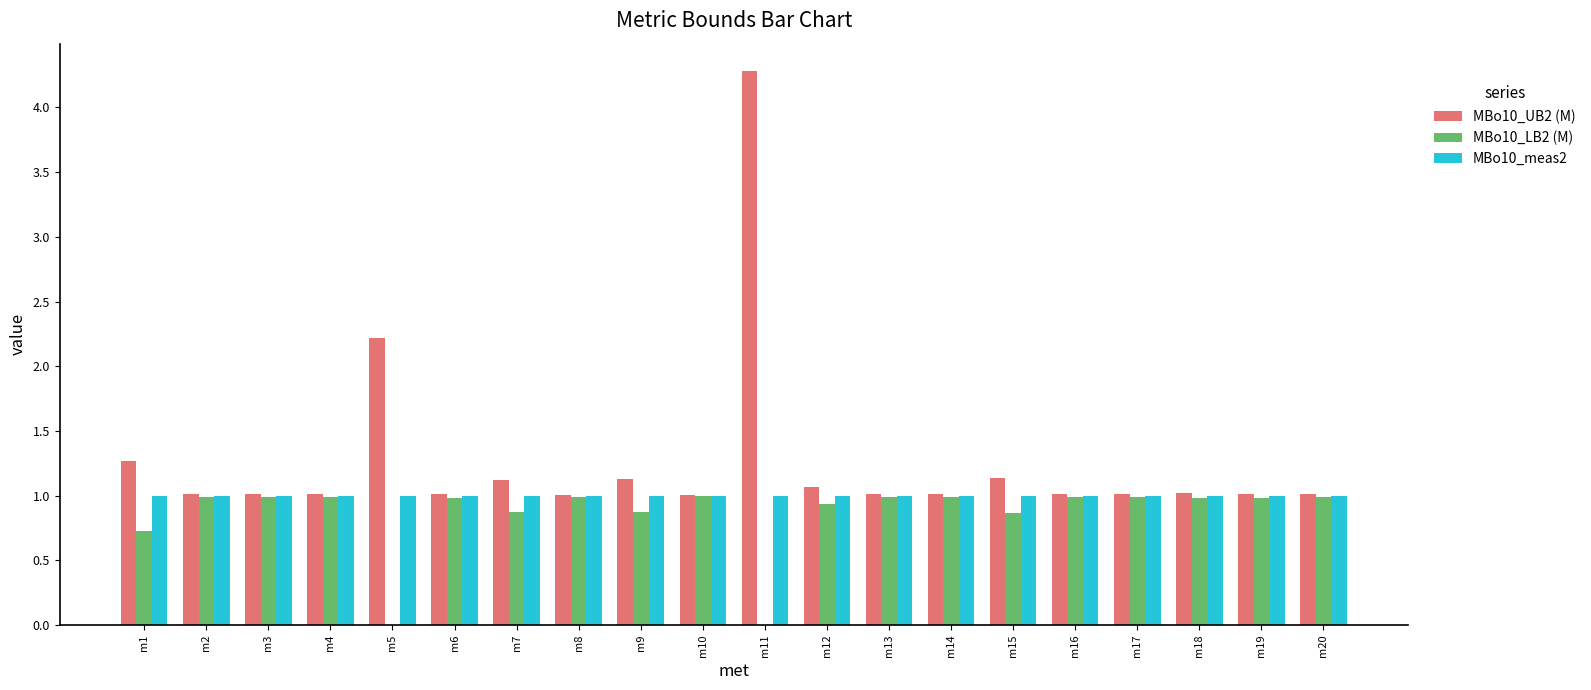

What is the greatest value displayed?

4.3